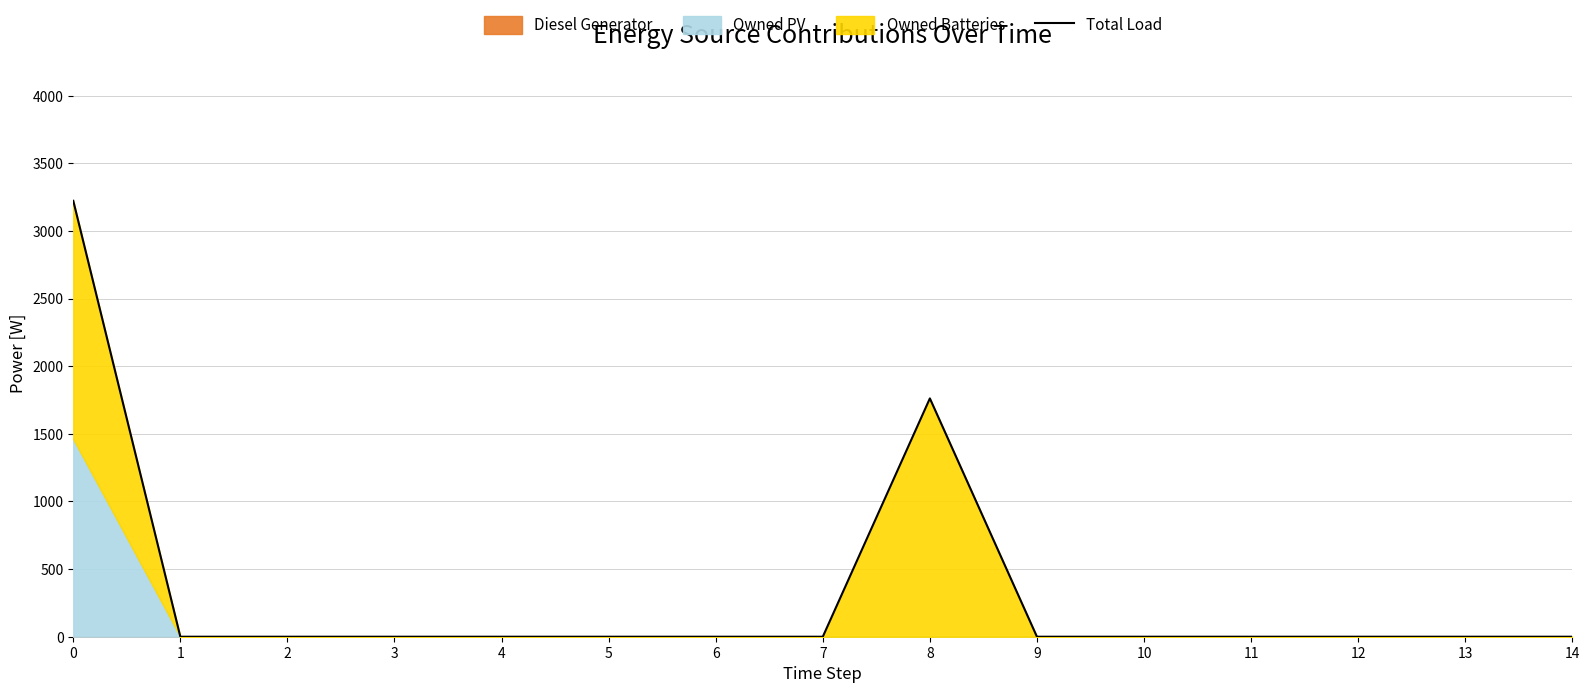

True or false: the data shows 0 at 2.

True